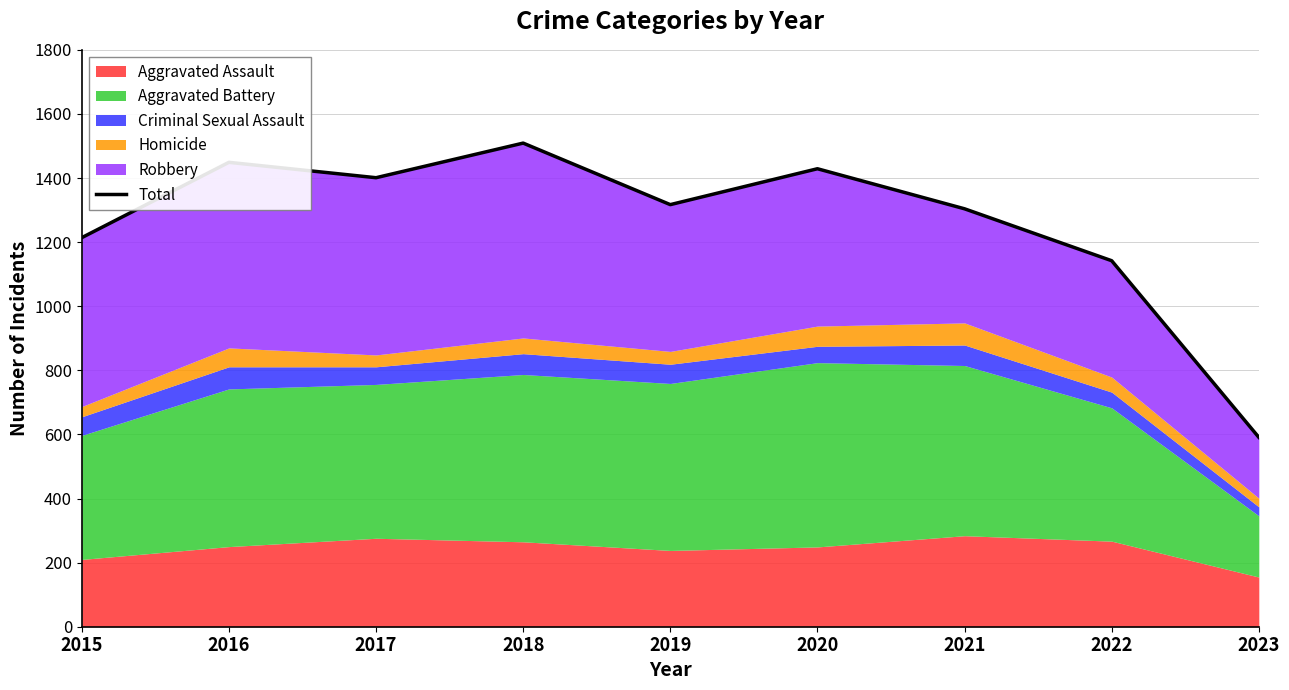

Does the chart have visible grid lines?

Yes